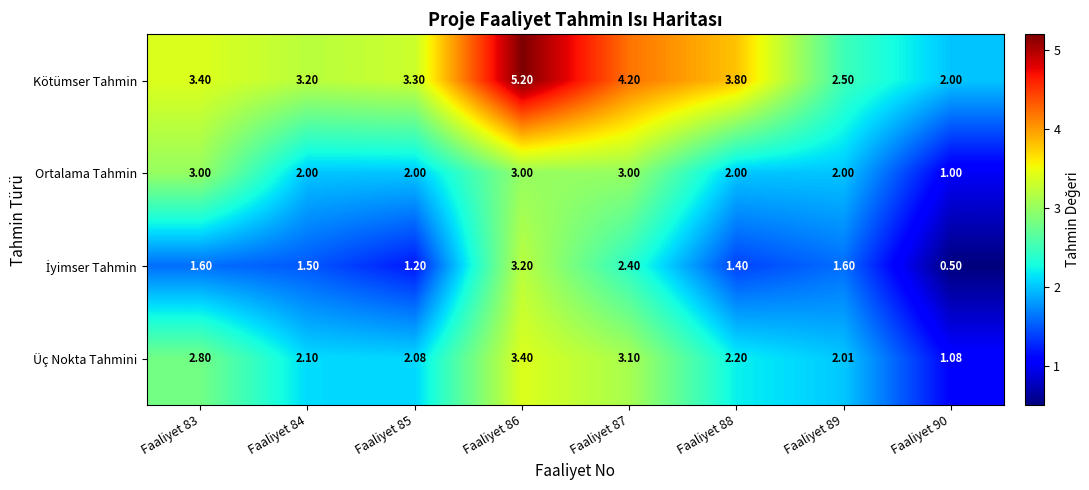

Which series has the largest total across all categories?

Kötümser Tahmin